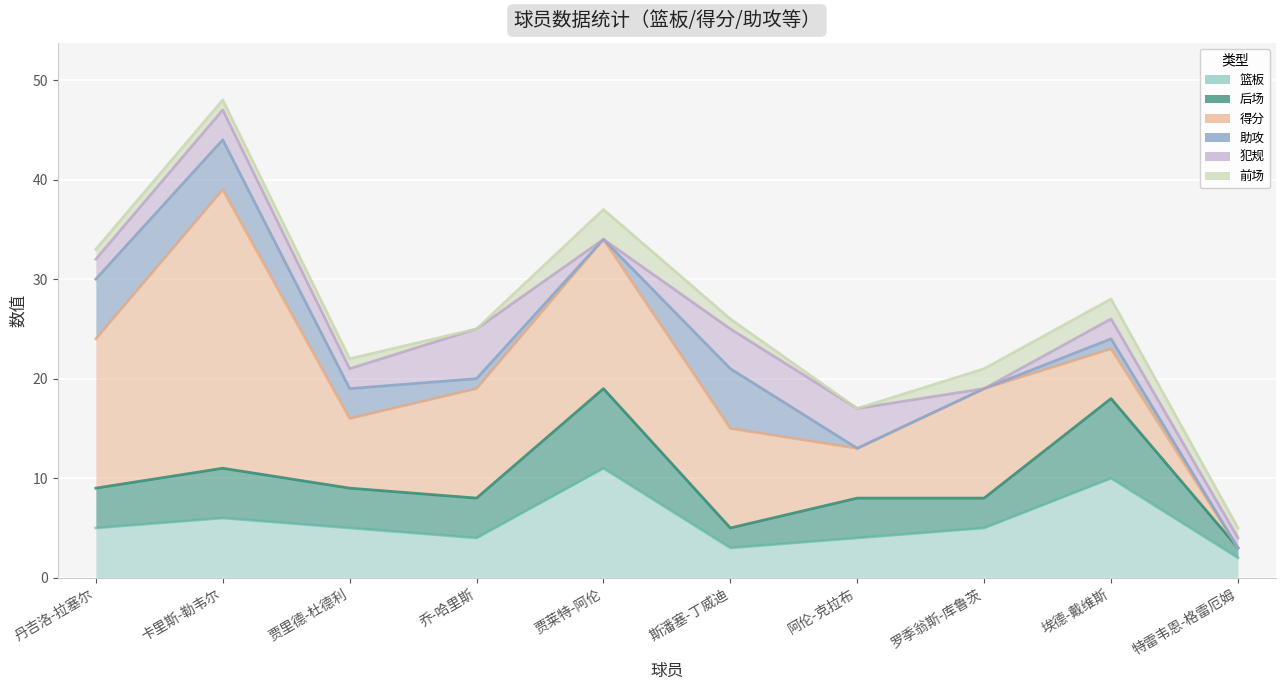

True or false: 得分 has a value of -10 at 特雷韦恩-格雷厄姆.

False